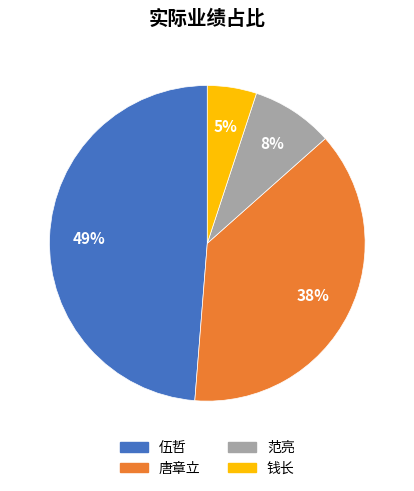

To the nearest percent, what percentage of the pie is 范亮?

8%